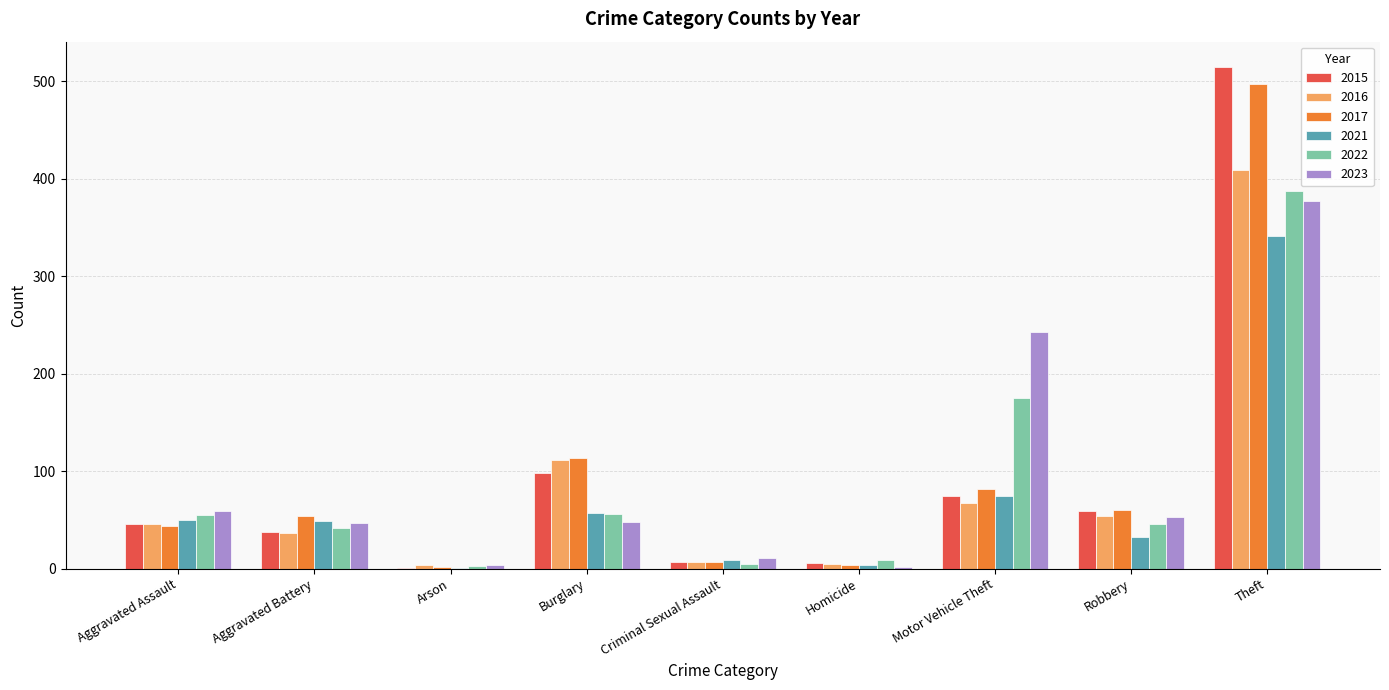

The 2017 series shows 122 at Motor Vehicle Theft. True or false?

False